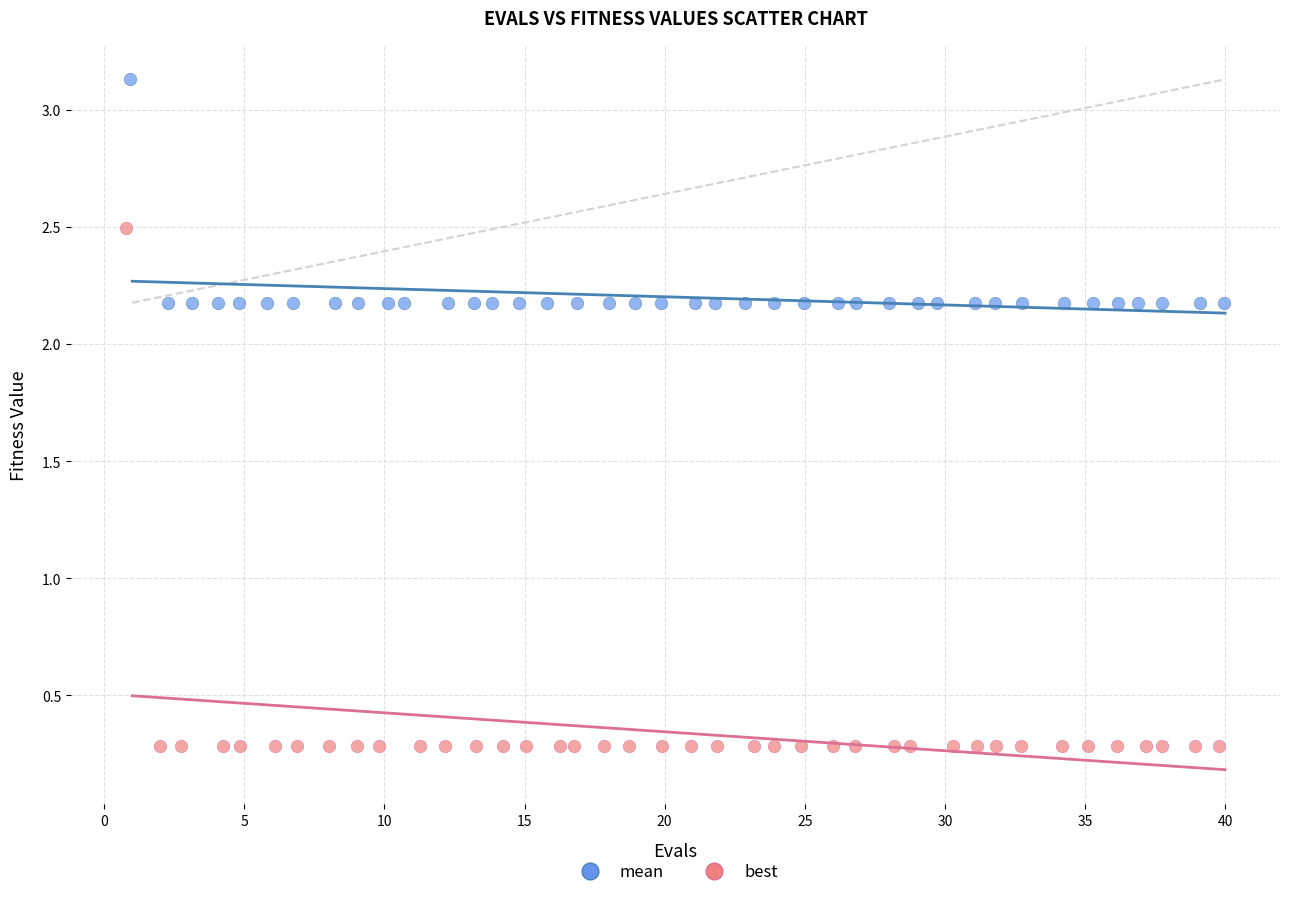

What are all the series names shown in the legend?

mean, best